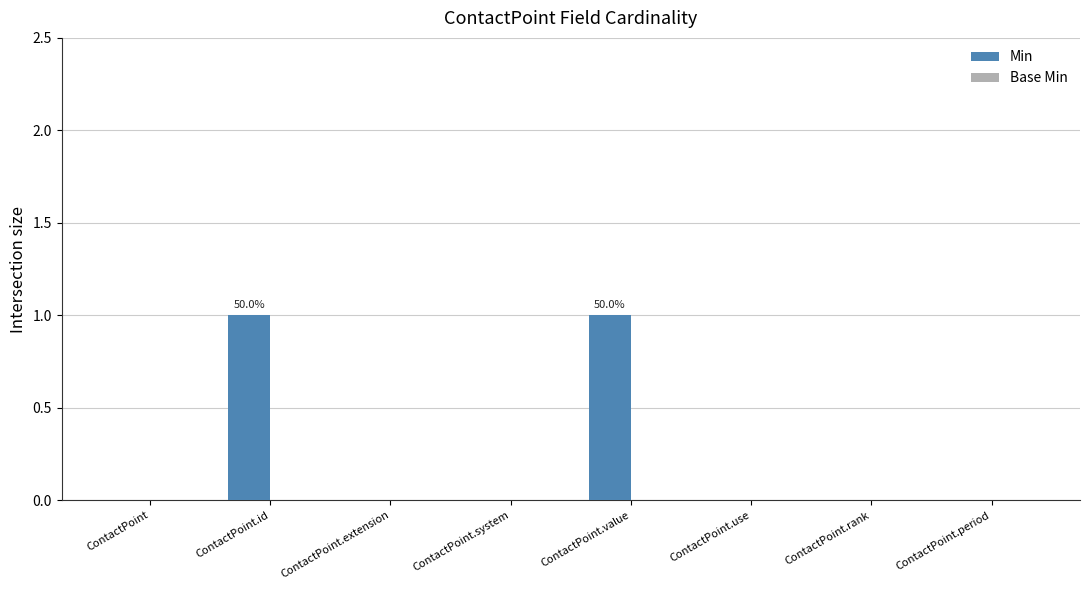

The chart shows a value of 0 at ContactPoint.rank. True or false?

True